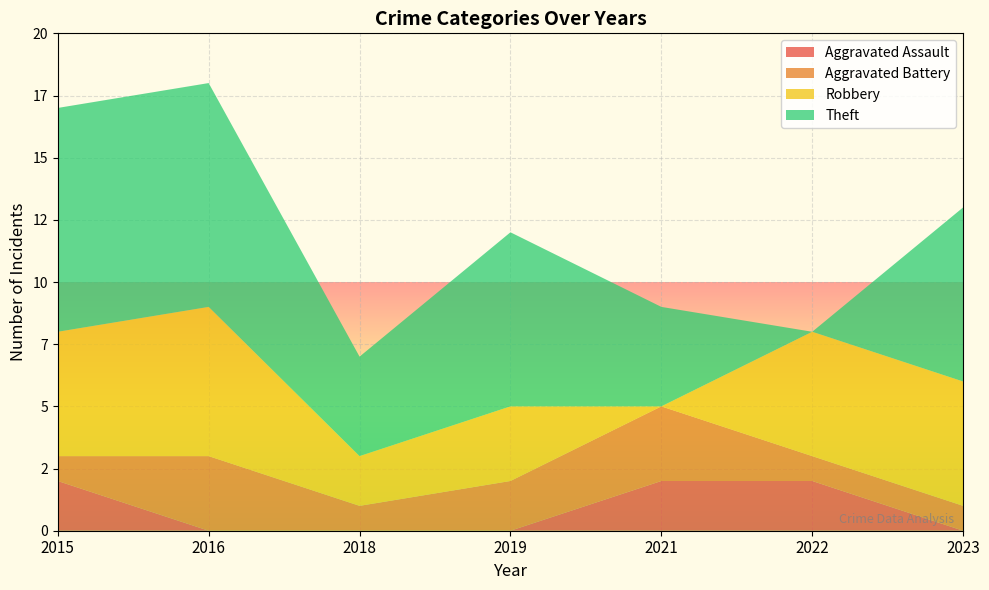

Reading left to right, transcribe all the data shown in this chart.

Aggravated Assault: 2015=2	2016=0	2018=0	2019=0	2021=2	2022=2	2023=0
Aggravated Battery: 2015=1	2016=3	2018=1	2019=2	2021=3	2022=1	2023=1
Robbery: 2015=5	2016=6	2018=2	2019=3	2021=0	2022=5	2023=5
Theft: 2015=9	2016=9	2018=4	2019=7	2021=4	2022=0	2023=7